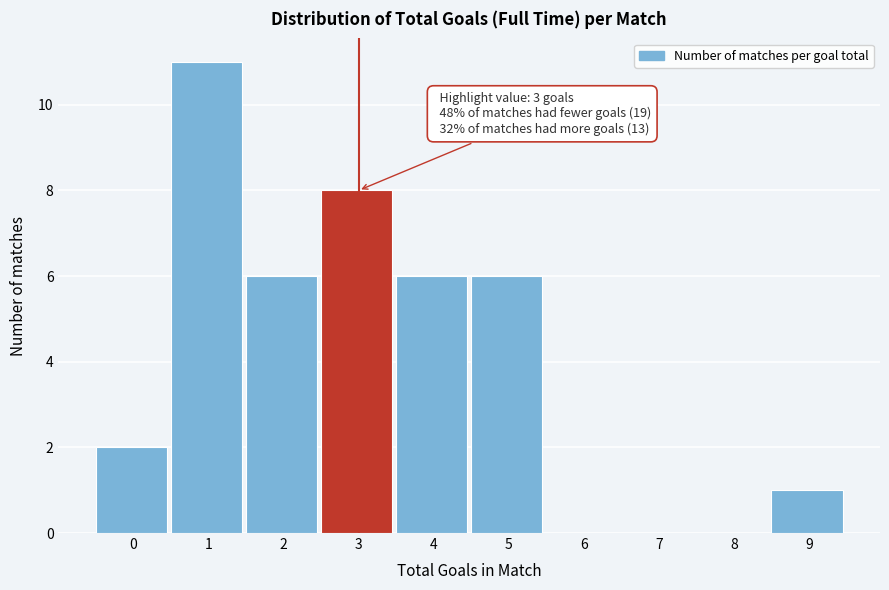

Reading right to left, transcribe all the data shown in this chart.

9=1	8=0	7=0	6=0	5=6	4=6	3=8	2=6	1=11	0=2